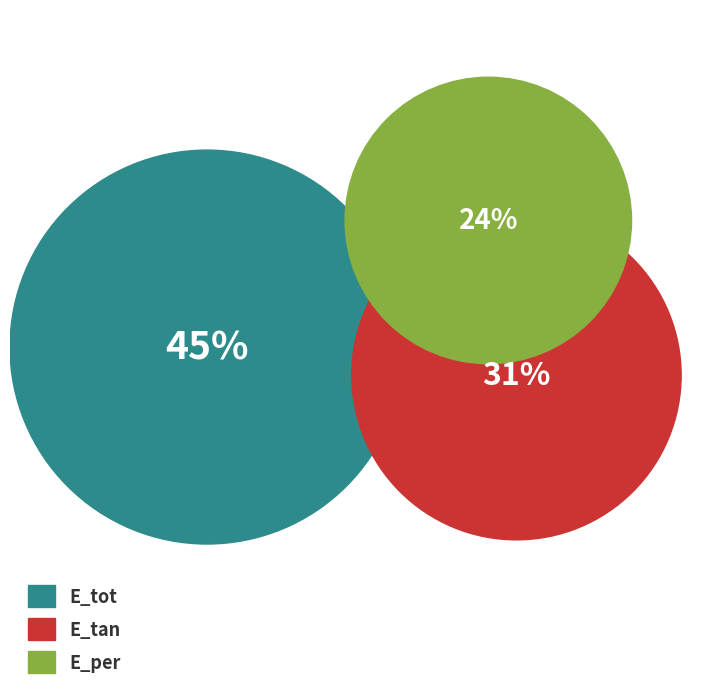

True or false: E_tan accounts for 22% of the total.

False